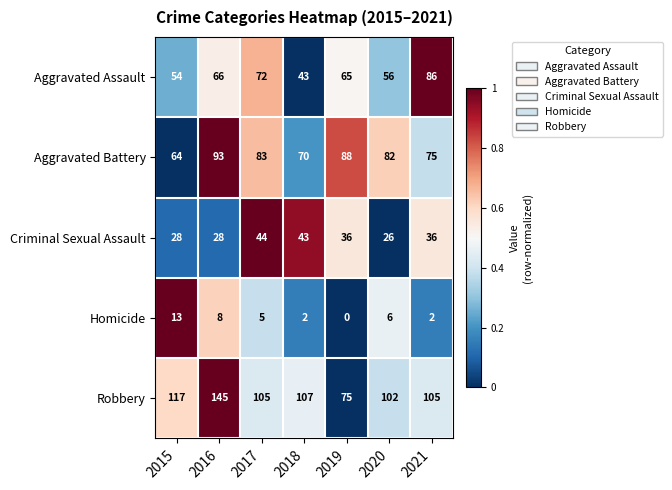

True or false: Criminal Sexual Assault has a value of 28 at 2015.

True